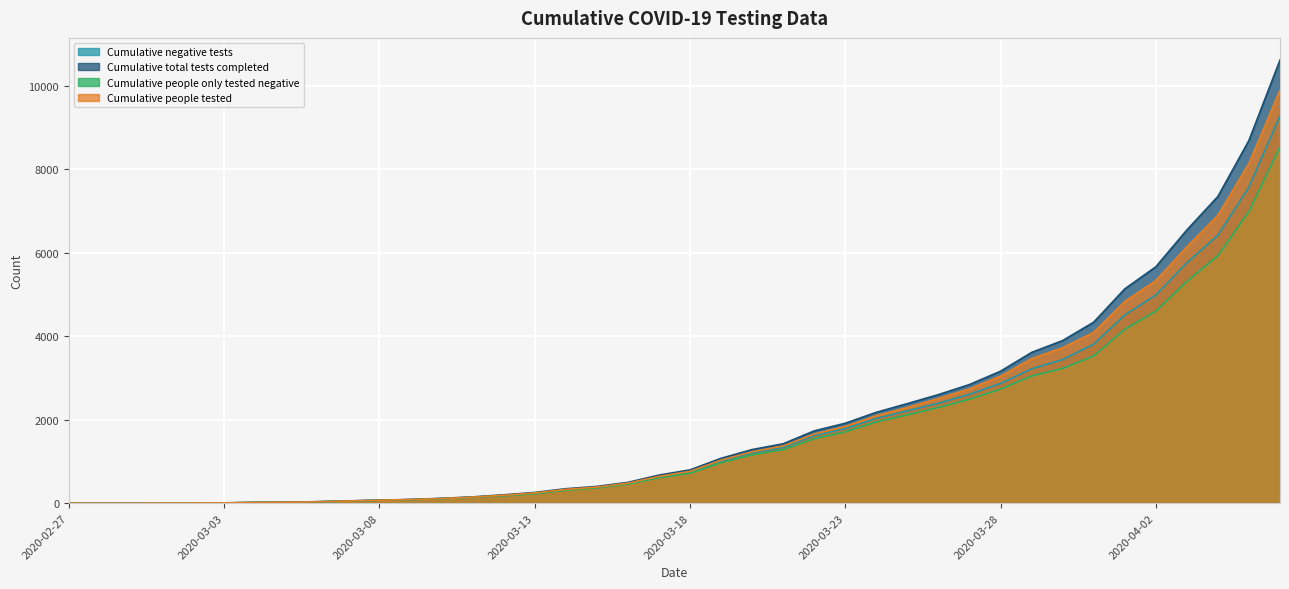

Is it true that Cumulative negative tests equals 85 at 2020-03-09?

True